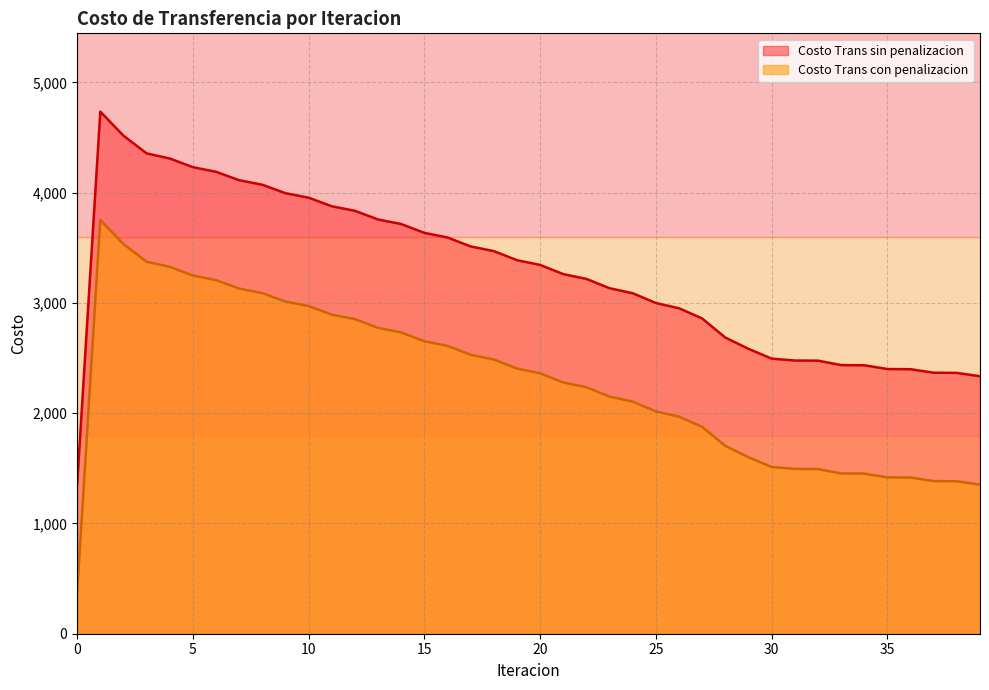

At which category is the sum across all series the highest?

1